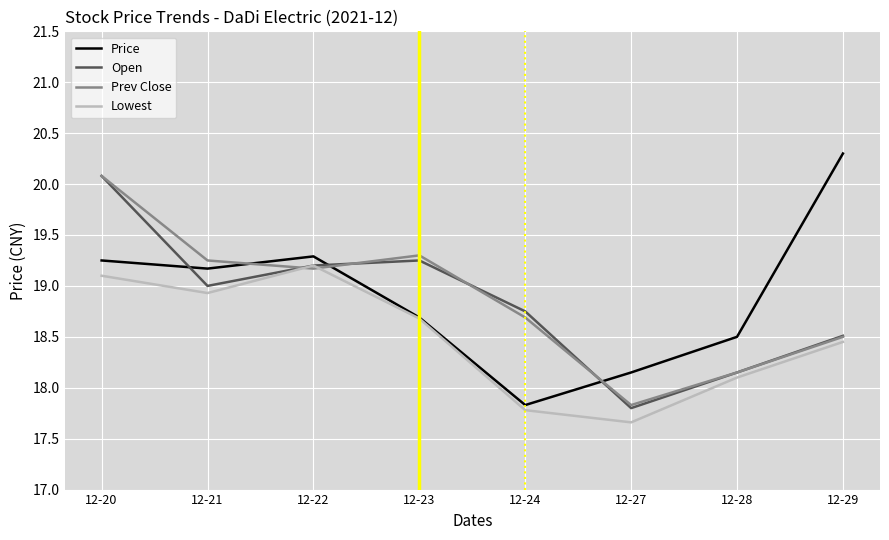

What is the sum of the Open values at 12-28 and 12-20?

38.2